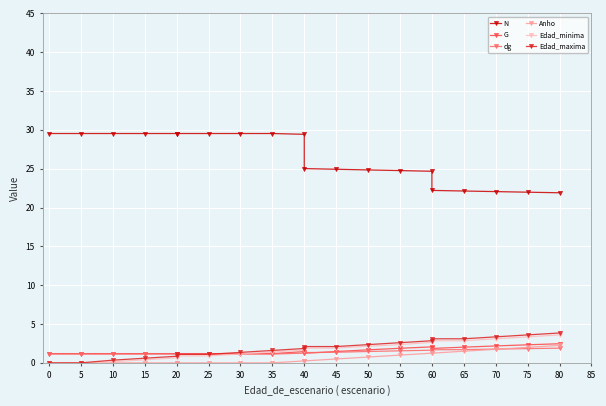

What value does the dg series have at 15?

1.1